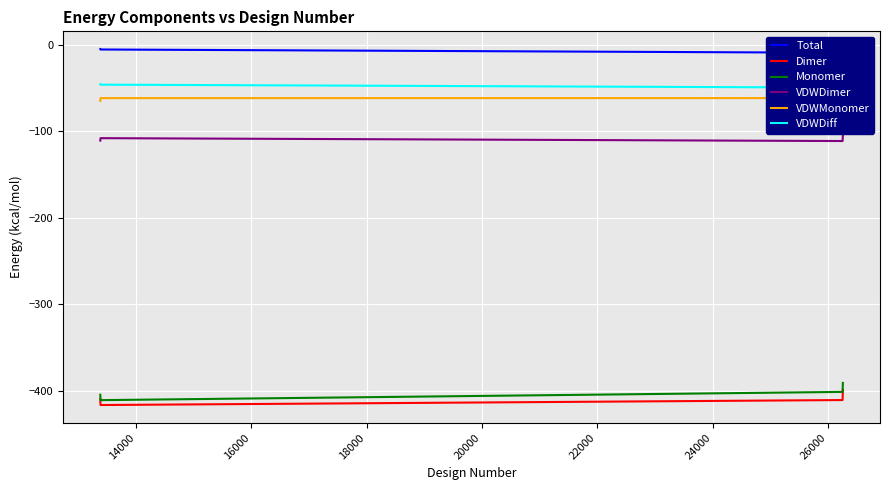

True or false: Monomer and VDWDimer cross at least once.

False